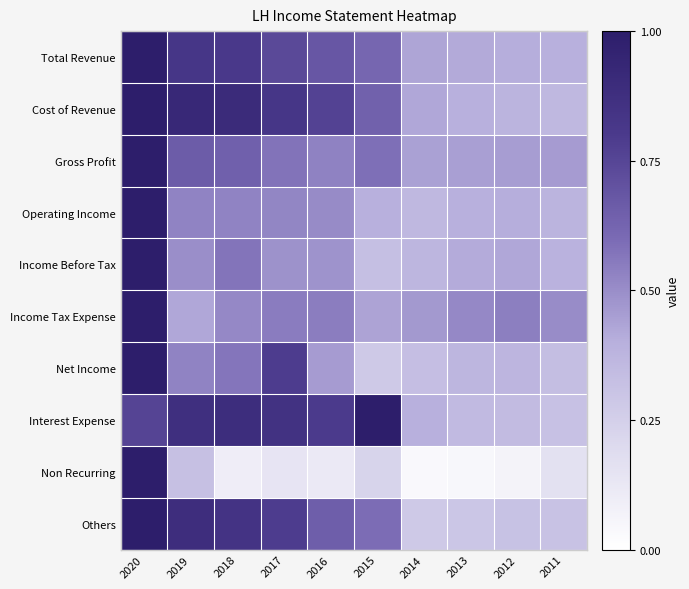

Reading right to left, extract all data points from this chart.

Total Revenue: 2011=0.4	2012=0.4	2013=0.4	2014=0.4	2015=0.6	2016=0.7	2017=0.7	2018=0.8	2019=0.8	2020=1.0
Cost of Revenue: 2011=0.4	2012=0.4	2013=0.4	2014=0.4	2015=0.6	2016=0.8	2017=0.8	2018=0.9	2019=0.9	2020=1.0
Gross Profit: 2011=0.5	2012=0.5	2013=0.4	2014=0.4	2015=0.6	2016=0.5	2017=0.6	2018=0.6	2019=0.7	2020=1.0
Operating Income: 2011=0.4	2012=0.4	2013=0.4	2014=0.4	2015=0.4	2016=0.5	2017=0.5	2018=0.5	2019=0.5	2020=1.0
Income Before Tax: 2011=0.4	2012=0.4	2013=0.4	2014=0.4	2015=0.3	2016=0.5	2017=0.5	2018=0.6	2019=0.5	2020=1.0
Income Tax Expense: 2011=0.5	2012=0.5	2013=0.5	2014=0.5	2015=0.4	2016=0.5	2017=0.5	2018=0.5	2019=0.4	2020=1.0
Net Income: 2011=0.3	2012=0.4	2013=0.4	2014=0.3	2015=0.3	2016=0.5	2017=0.8	2018=0.6	2019=0.5	2020=1.0
Interest Expense: 2011=0.3	2012=0.3	2013=0.4	2014=0.4	2015=1.0	2016=0.8	2017=0.9	2018=0.9	2019=0.9	2020=0.8
Non Recurring: 2011=0.2	2012=0.1	2013=0.0	2014=0.0	2015=0.2	2016=0.1	2017=0.1	2018=0.1	2019=0.3	2020=1.0
Others: 2011=0.3	2012=0.3	2013=0.3	2014=0.3	2015=0.6	2016=0.7	2017=0.8	2018=0.8	2019=0.9	2020=1.0